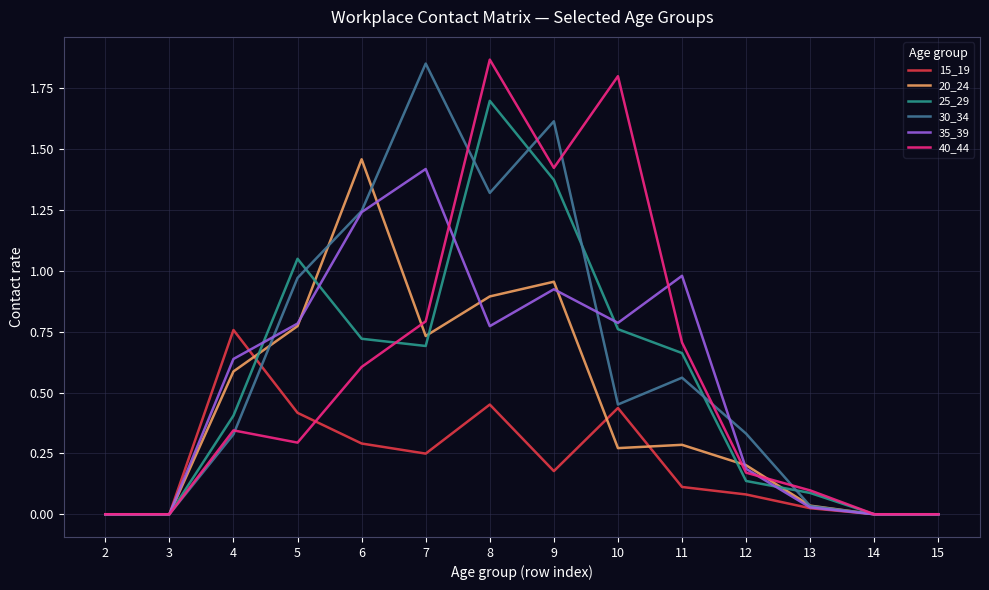

Which category has the highest value in the 25_29 series?

8